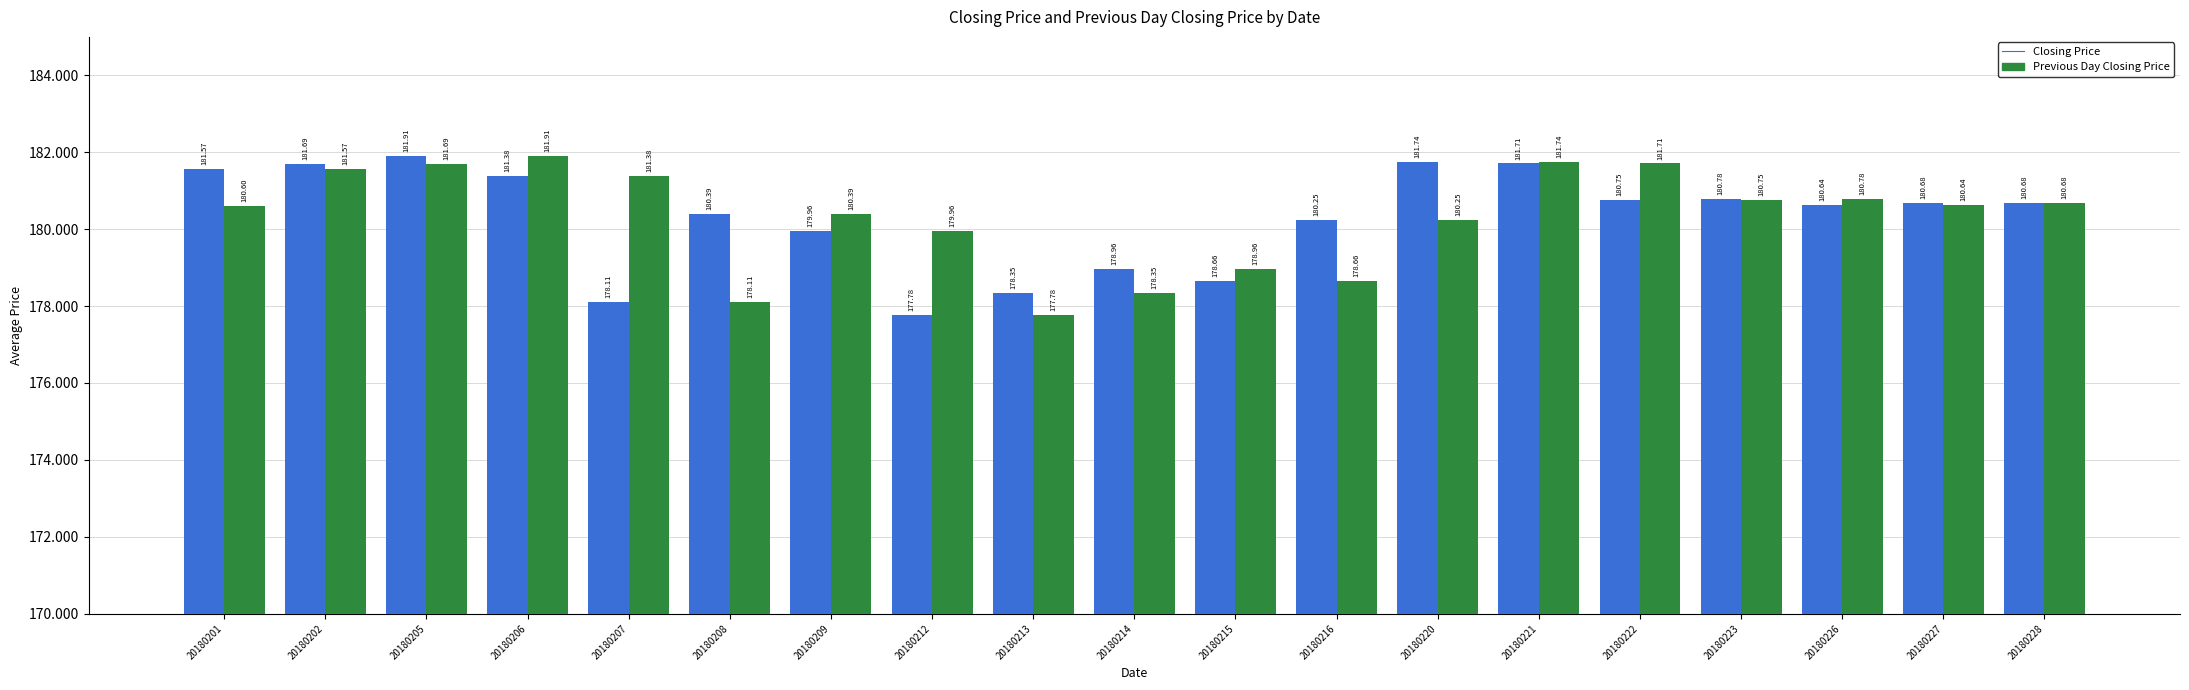

How many groups of bars are there?

19